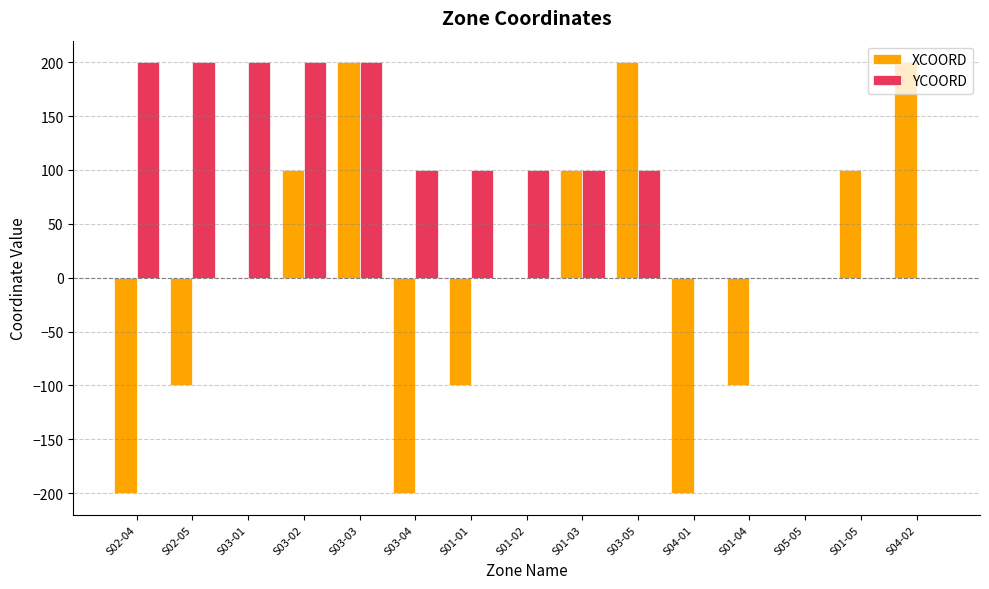

How many series are shown in this chart?

2